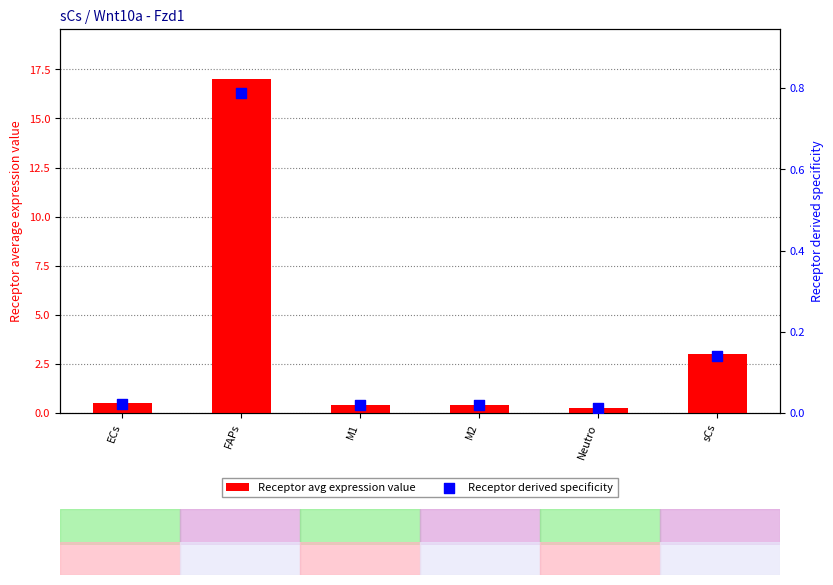

Which series has the largest total across all categories?

Receptor avg expression value